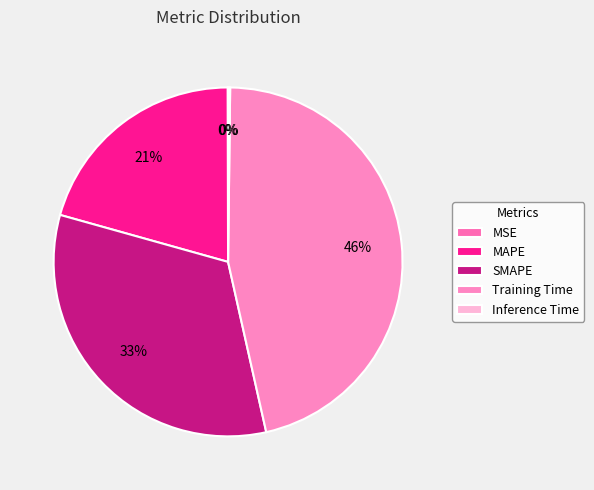

Is there a majority slice in this chart?

No